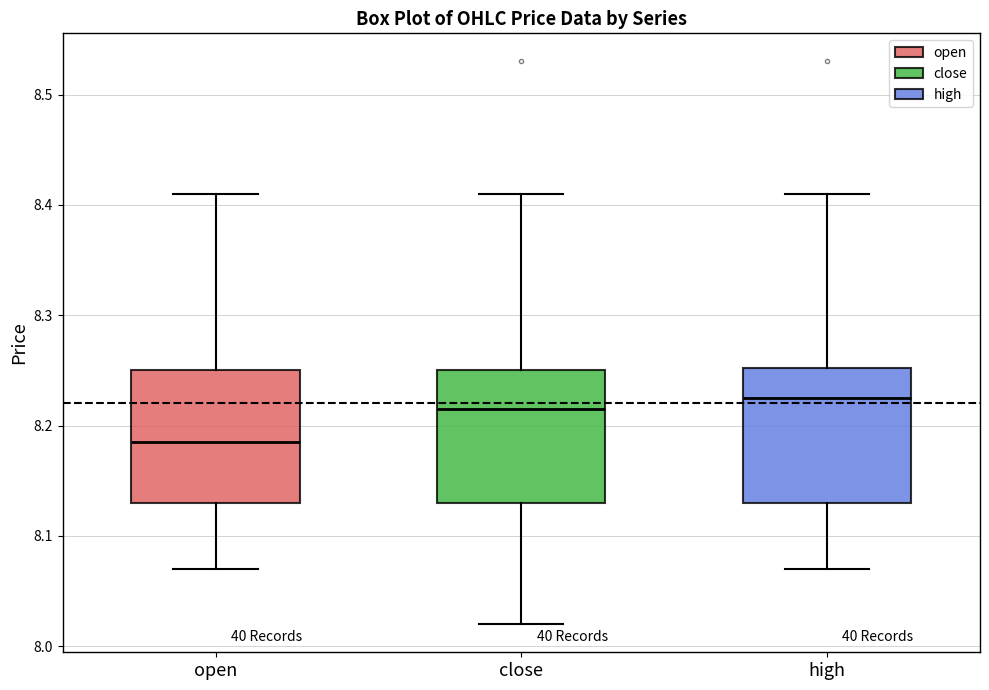

Reading left to right, read every box against the y-axis: the position of its median line, the range the box covers, and the ends of its whiskers. The values are not printed on the chart, so give them approximately, as read against the axis.

open: median 8.19, box 8.13 to 8.25, whiskers 8.07 to 8.41
close: median 8.22, box 8.13 to 8.25, whiskers 8.02 to 8.41
high: median 8.23, box 8.13 to 8.25, whiskers 8.07 to 8.41